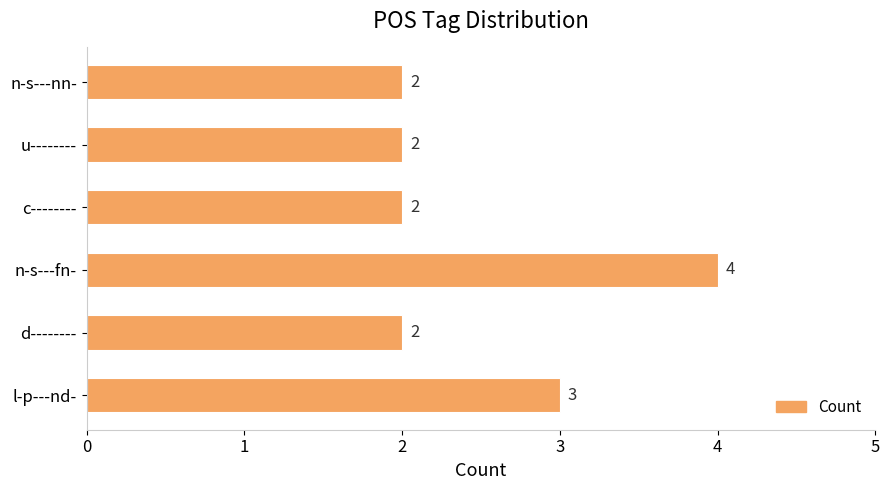

What is the sum of all values?

15